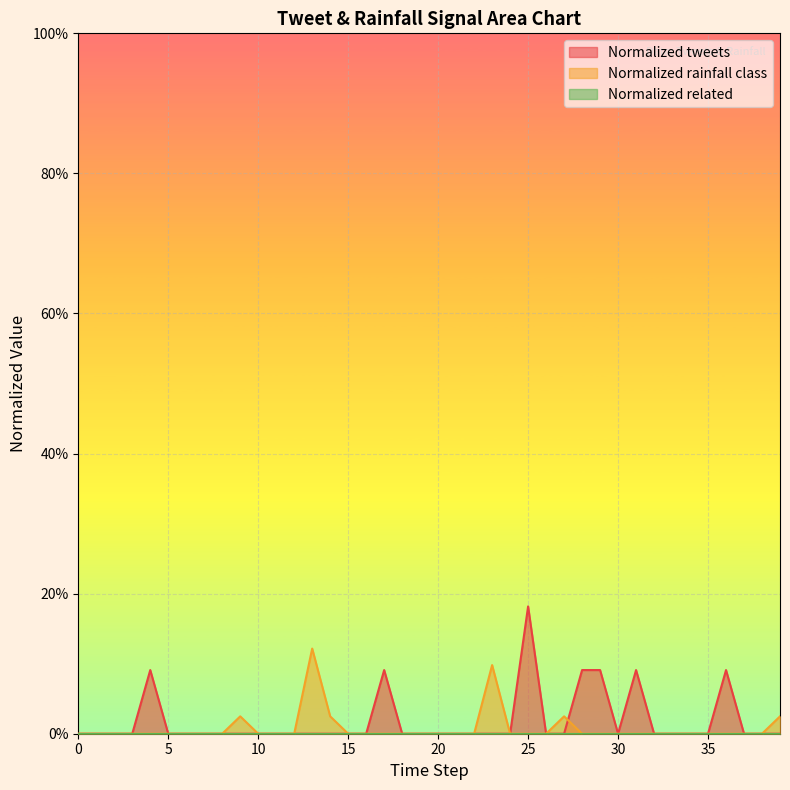

How many data points does each series have?

40